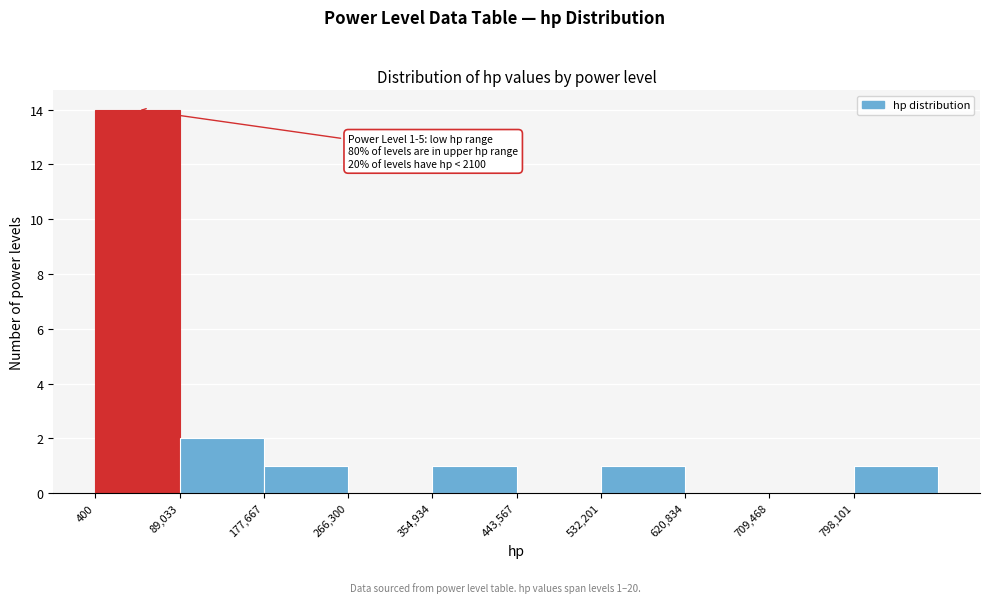

Which range on the x-axis has the tallest bar?

0 to 90000